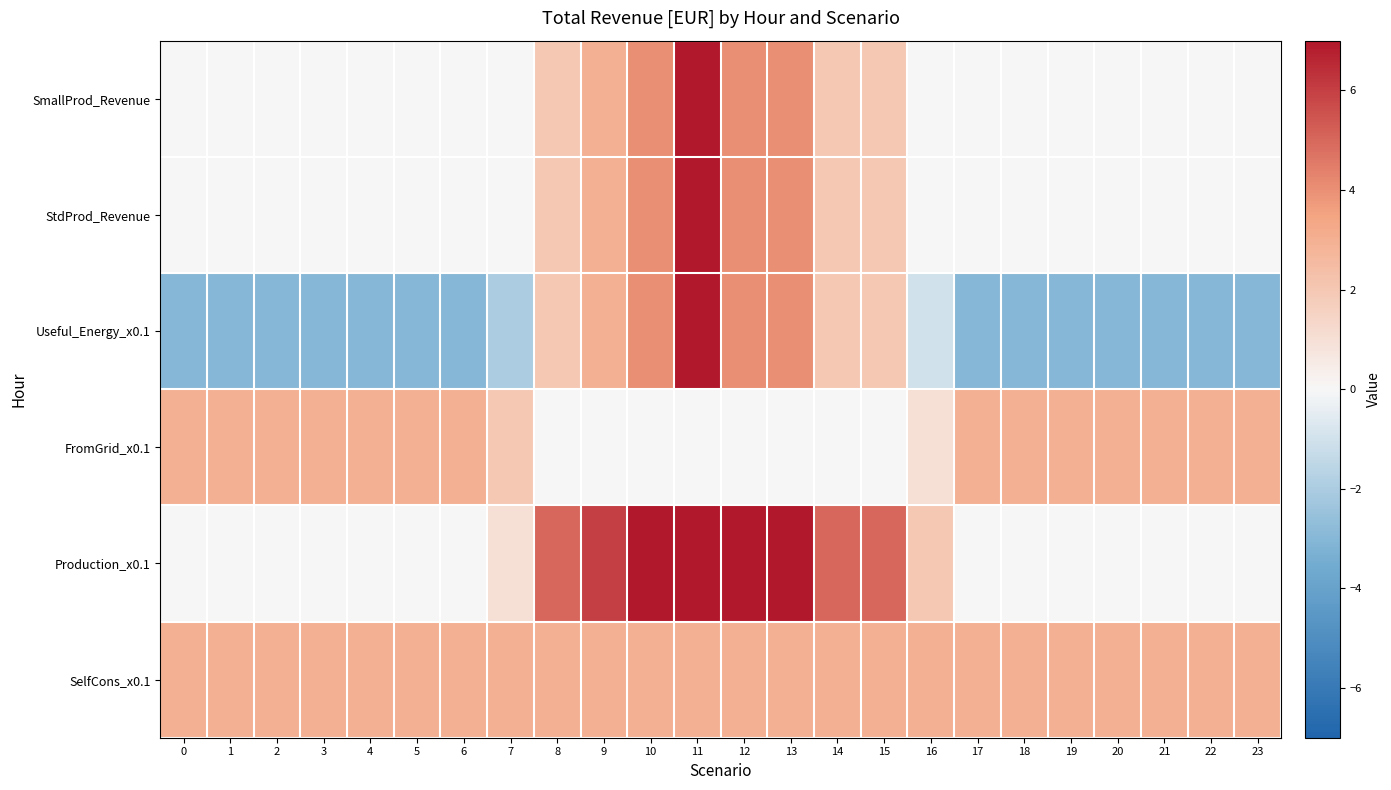

Rank the series by their maximum value, from lowest to highest.

FromGrid_x0.1, SelfCons_x0.1, SmallProd_Revenue, StdProd_Revenue, Useful_Energy_x0.1, Production_x0.1